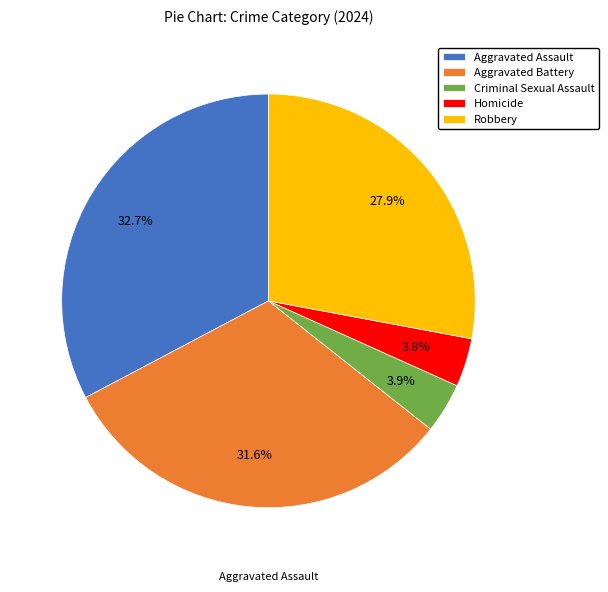

What is the ratio of the value at Aggravated Assault to the value at Robbery?

1.2